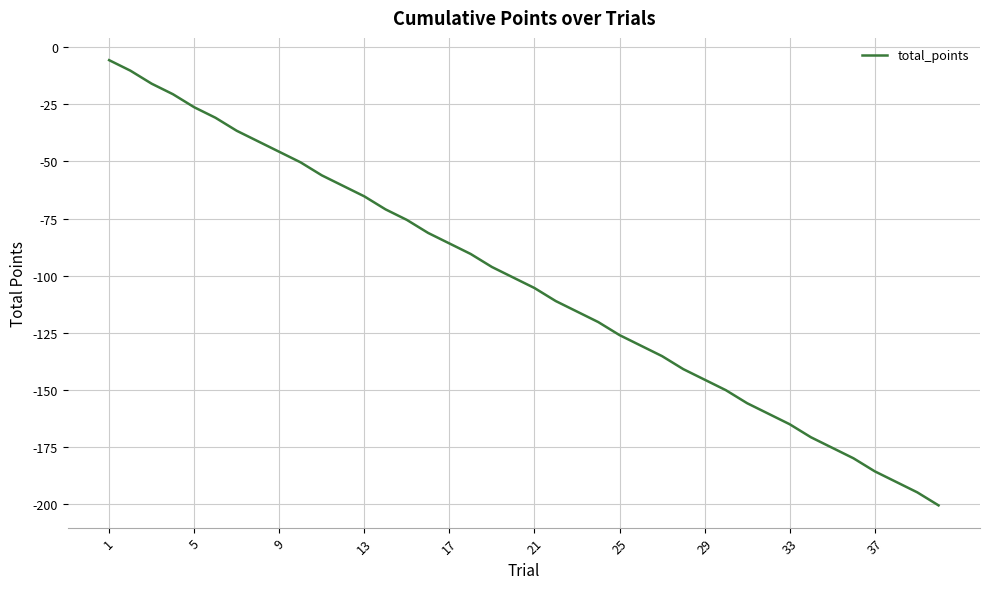

What is the smallest value displayed?

-200.5